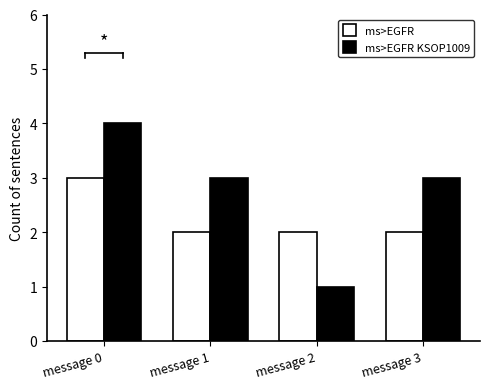

Read the ms>EGFR KSOP1009 value at message 1.

3